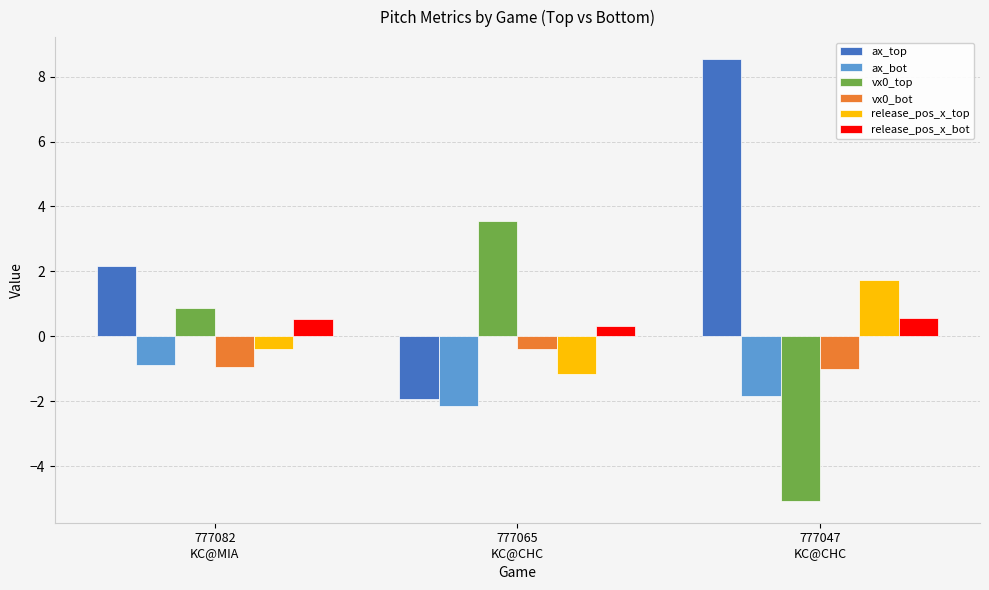

What is the sum of all vx0_top values?

-0.6